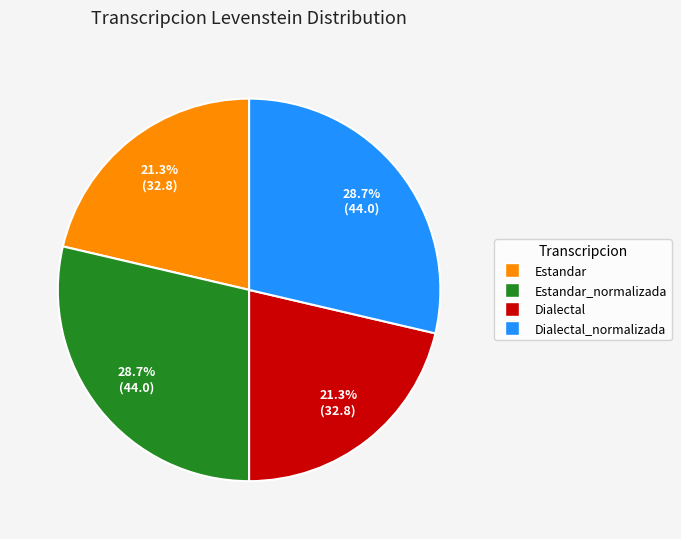

How many slices are in this pie chart?

4